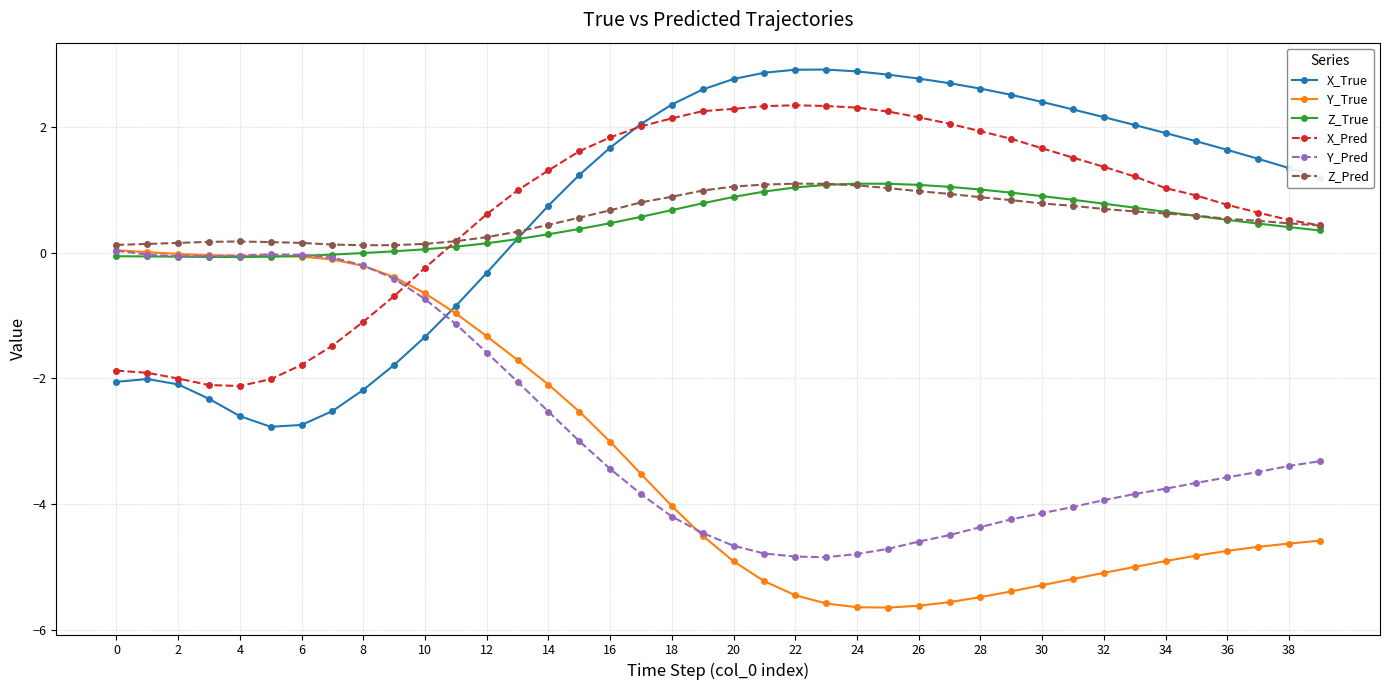

What are all the series names shown in the legend?

X_True, Y_True, Z_True, X_Pred, Y_Pred, Z_Pred